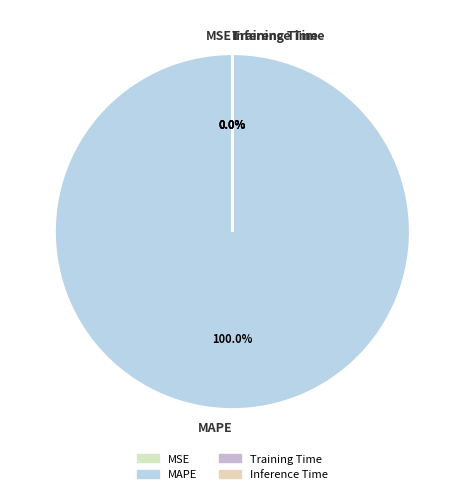

Does any single category account for the majority?

Yes